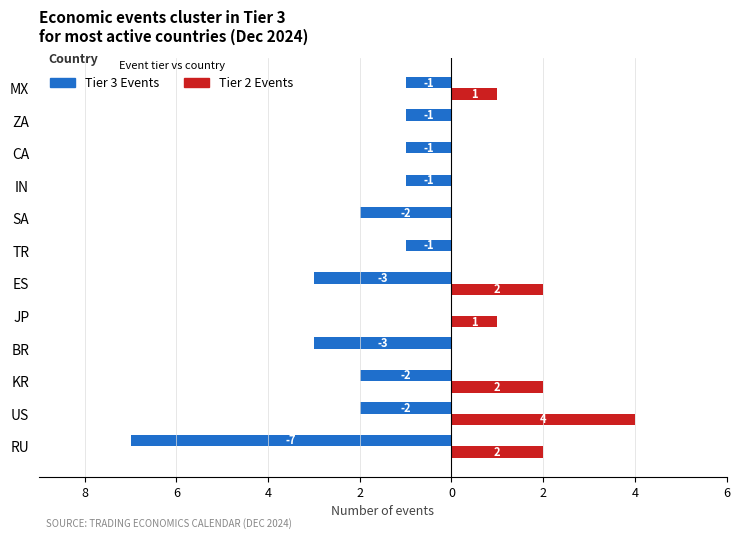

How many groups of bars are there?

12